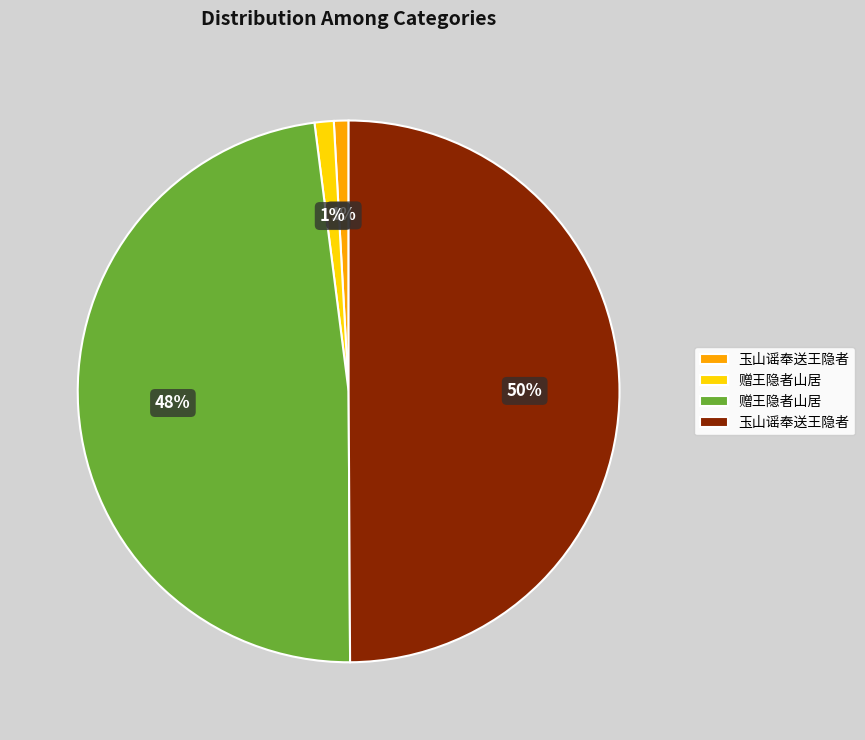

To the nearest percent, what is the average slice percentage?

25%